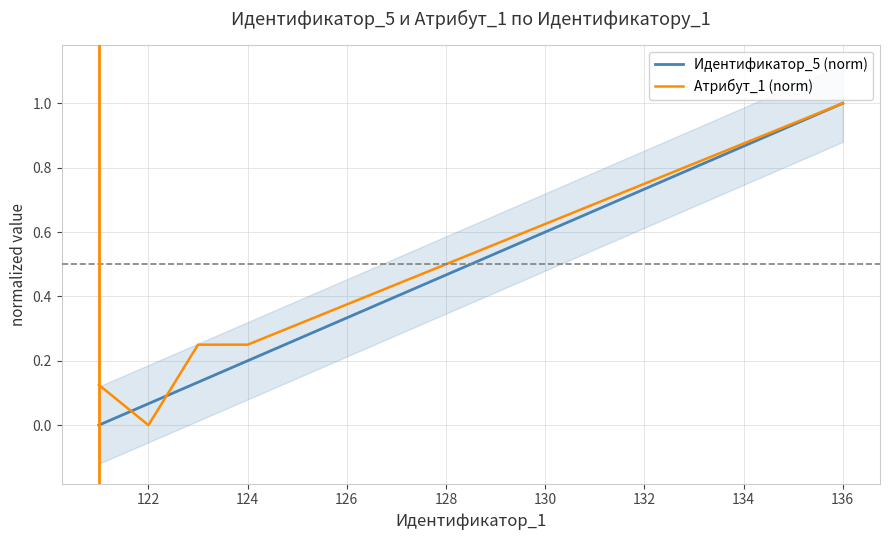

The Атрибут_1 (norm) series shows 0.3 at 128. True or false?

False